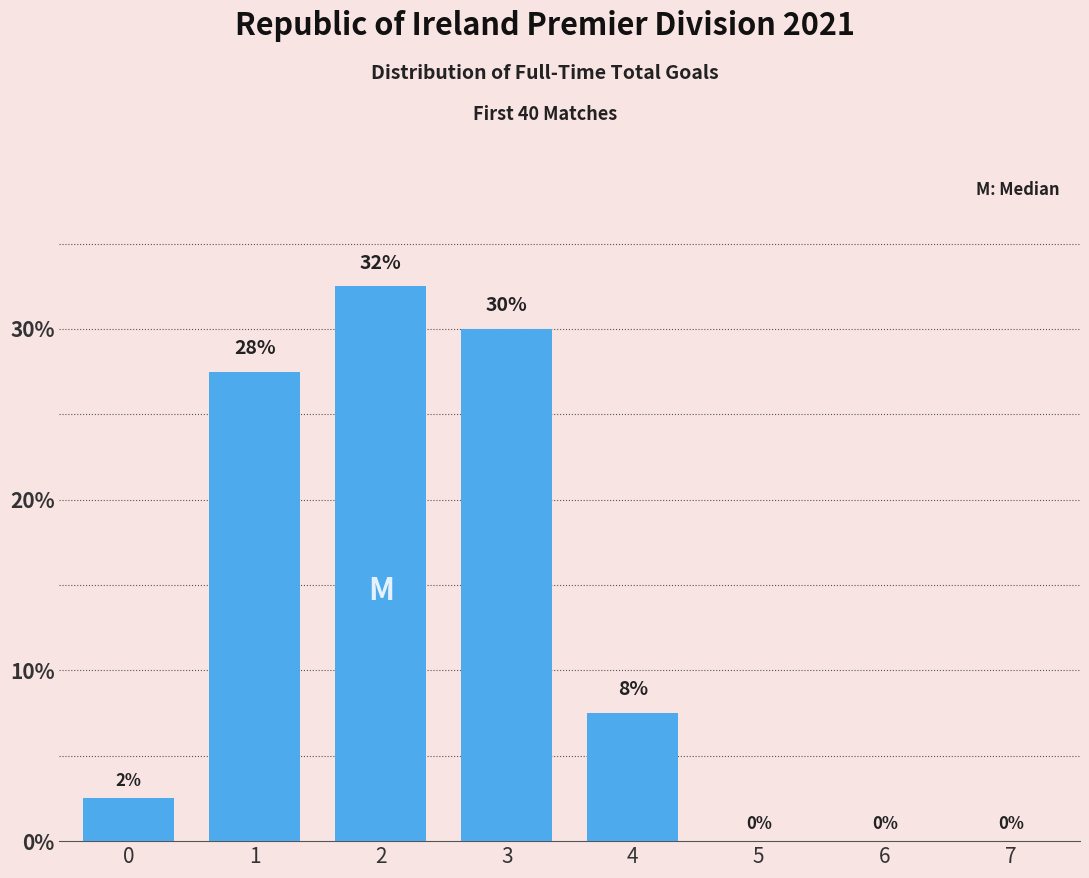

What is the greatest value displayed?

32.5